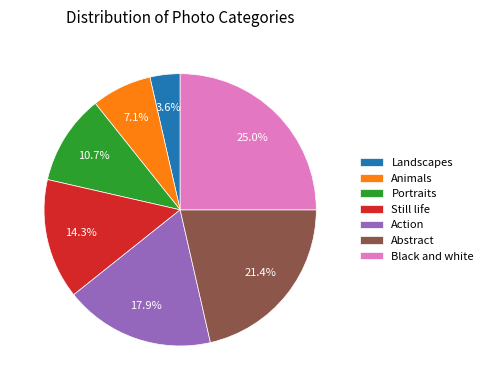

True or false: Abstract accounts for 21% of the total.

True